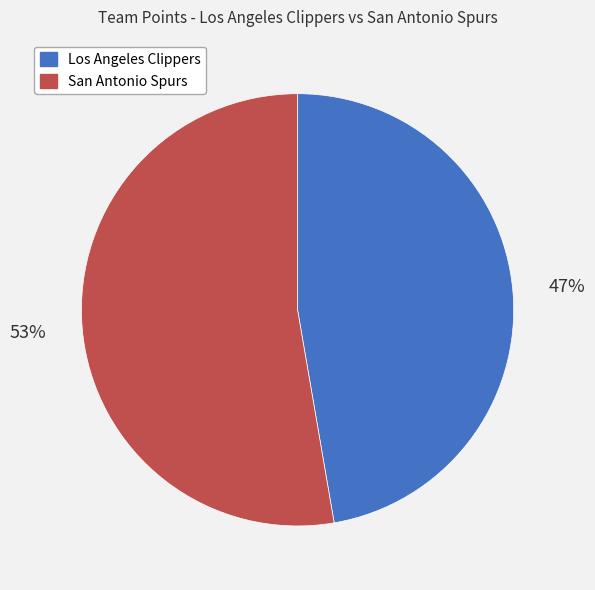

Is the sum of San Antonio Spurs and Los Angeles Clippers greater than half?

Yes